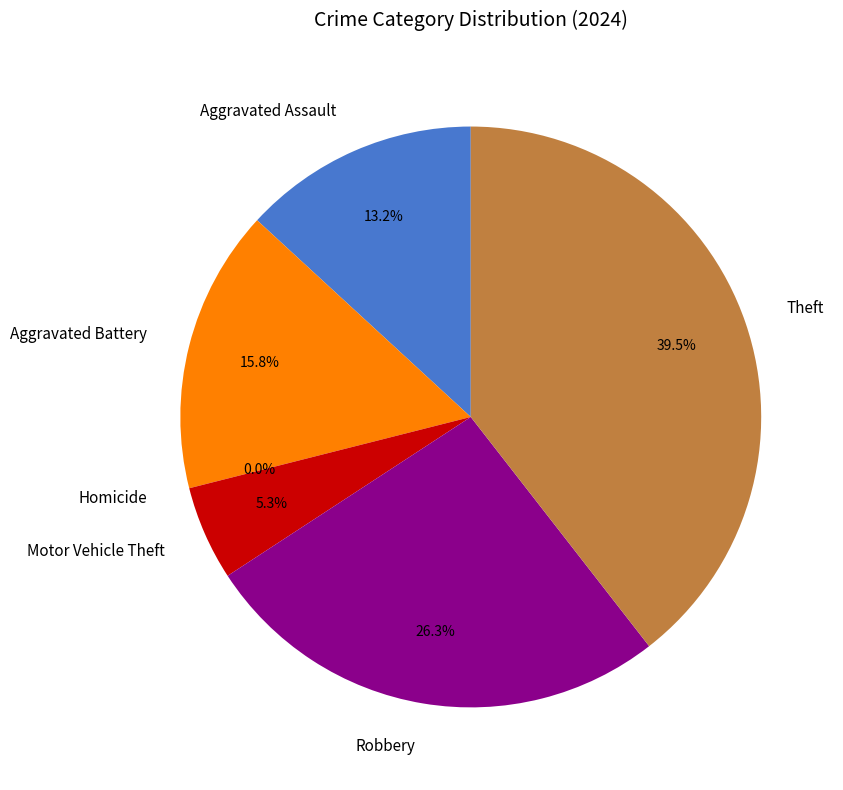

Is there any slice that represents more than half of the pie?

No